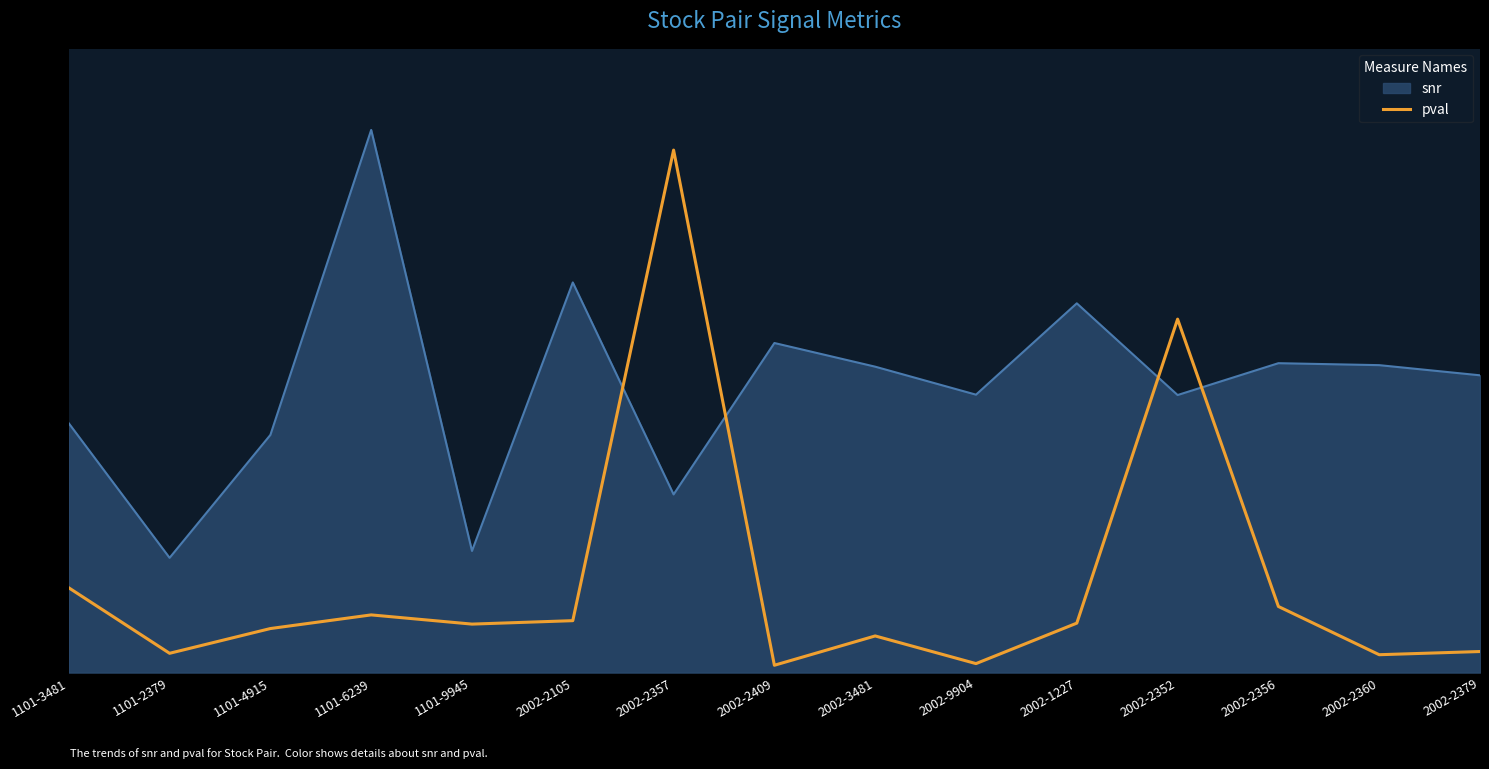

What position from the right is 2002-9904?

6